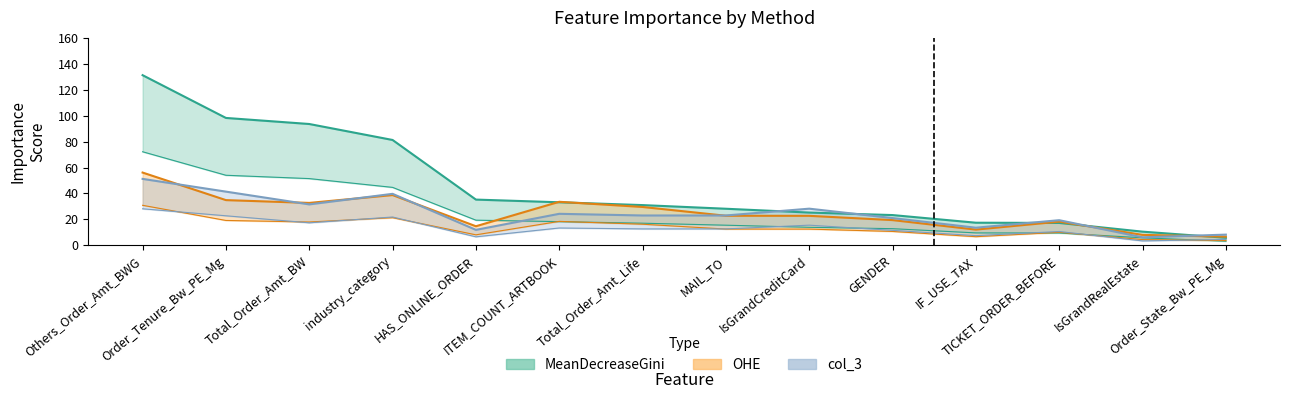

Which has a higher value, Order_Tenure_Bw_PE_Mg or Total_Order_Amt_Life?

Order_Tenure_Bw_PE_Mg